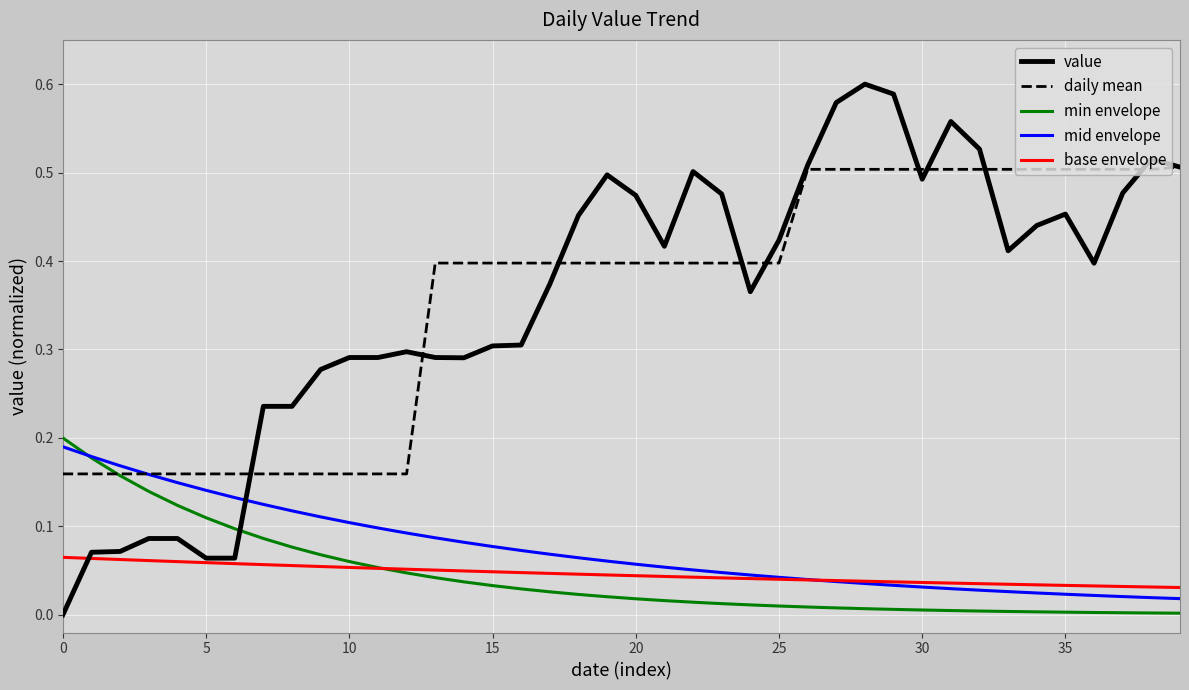

Is this an area chart (filled region under the line)?

No